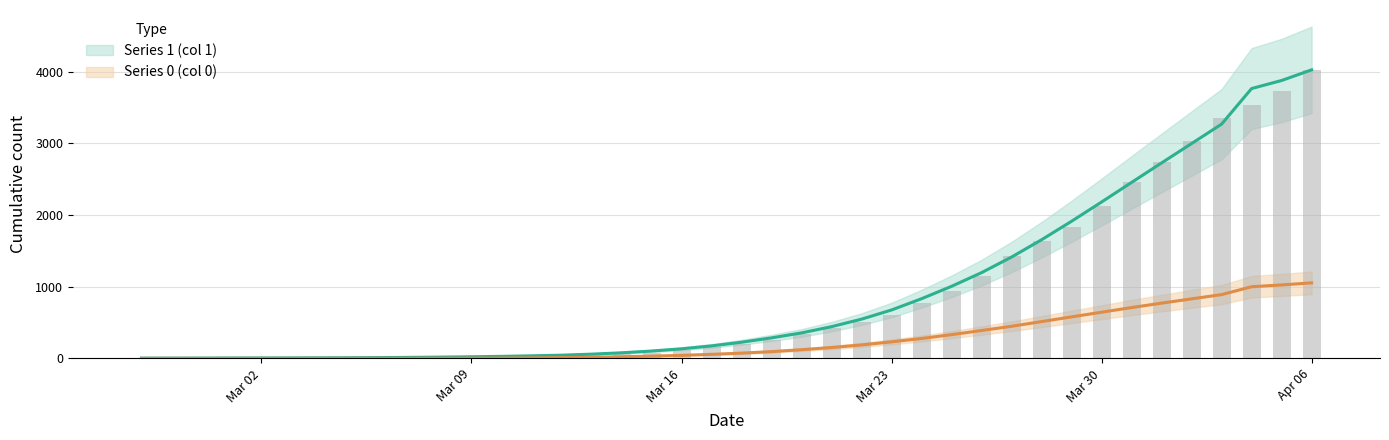

What is the sum of all Series 1 (col 1) values?

35787.0